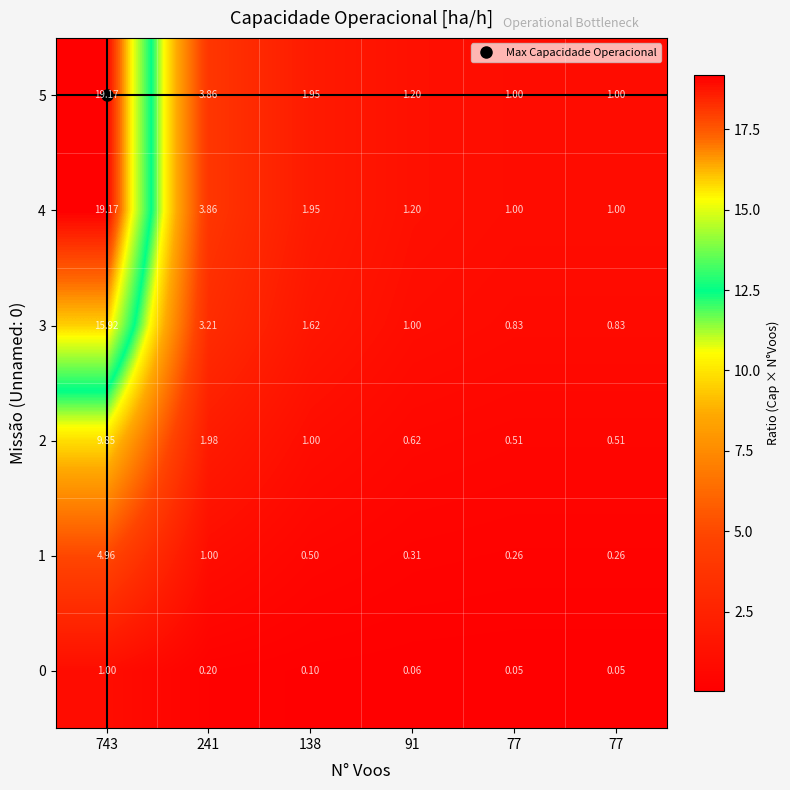

How many values in the 5 series exceed 1?

4